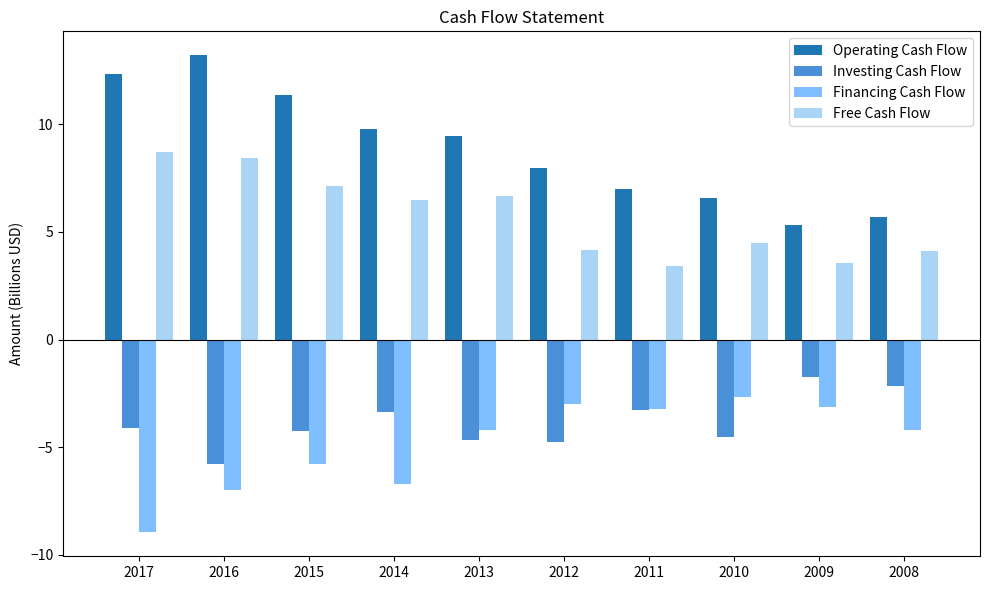

How many values in the Operating Cash Flow series are below 9?

5